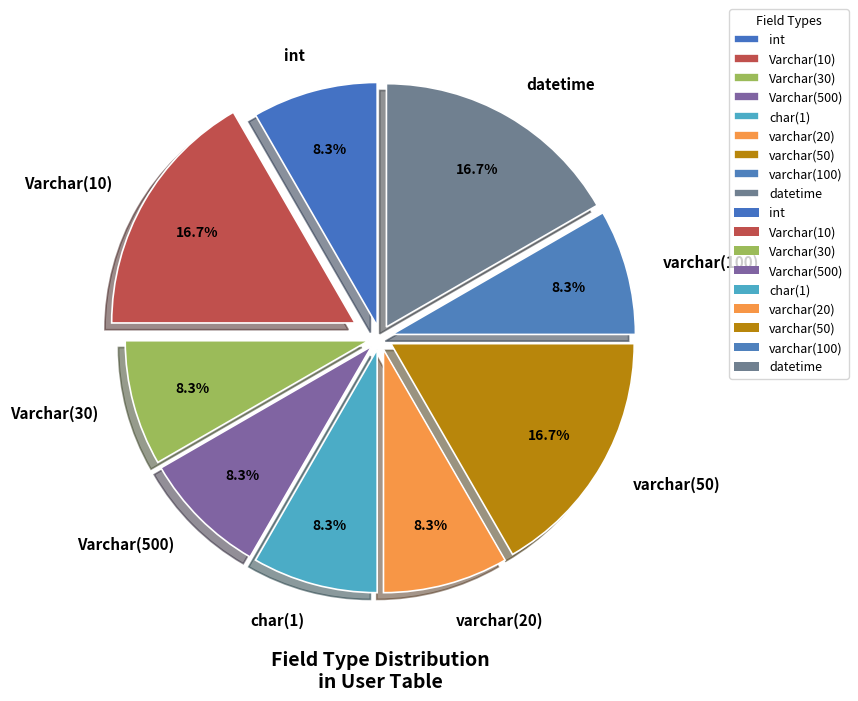

Is varchar(20) the majority of the pie?

No